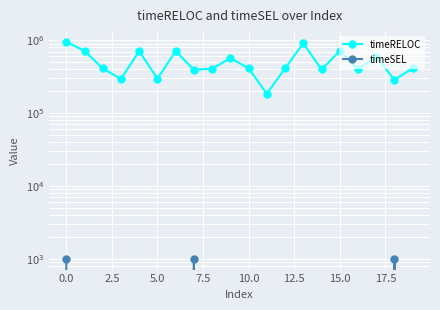

True or false: timeRELOC has a value of 184623 at 11.

True